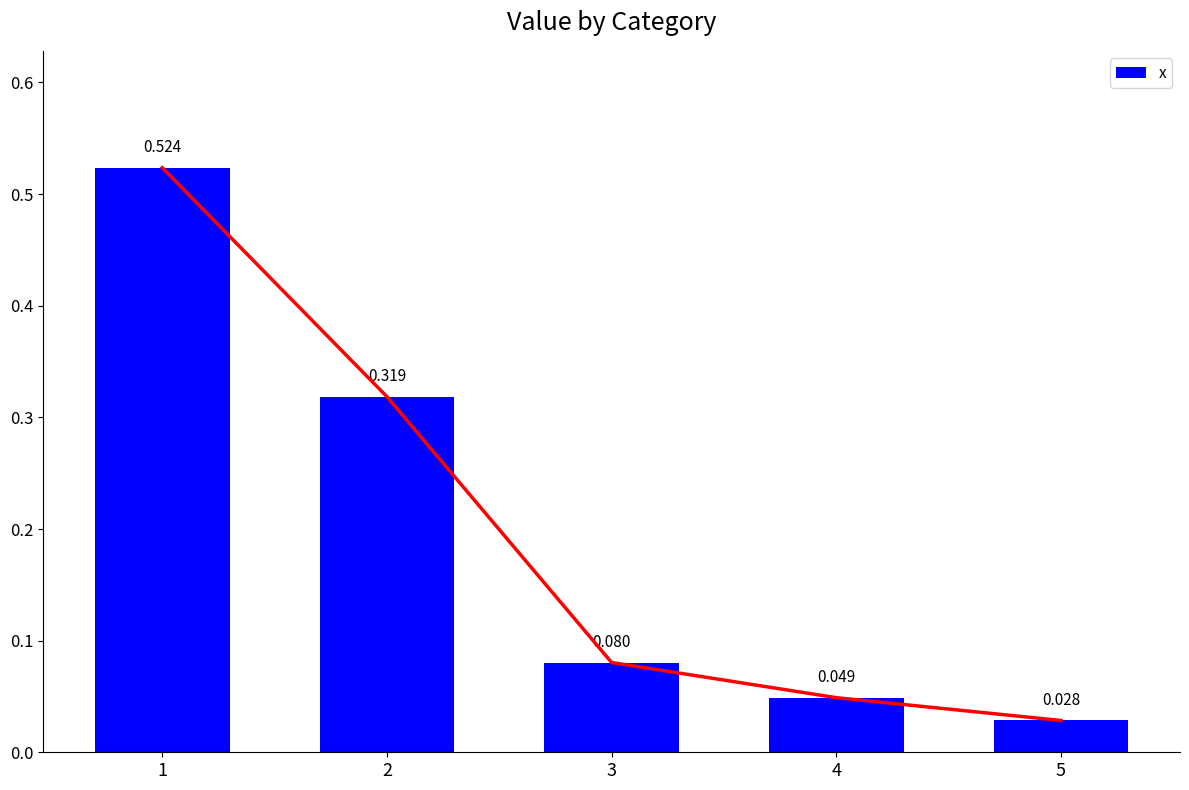

Which category has the highest value across all series?

1